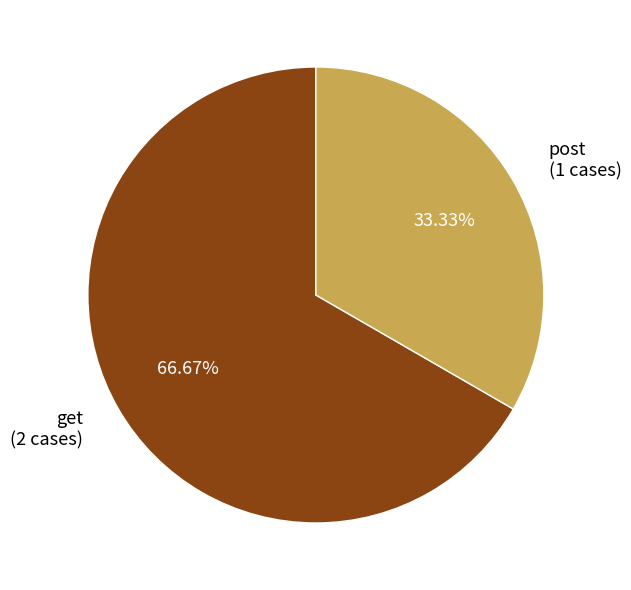

Rank the categories by value from lowest to highest.

post, get